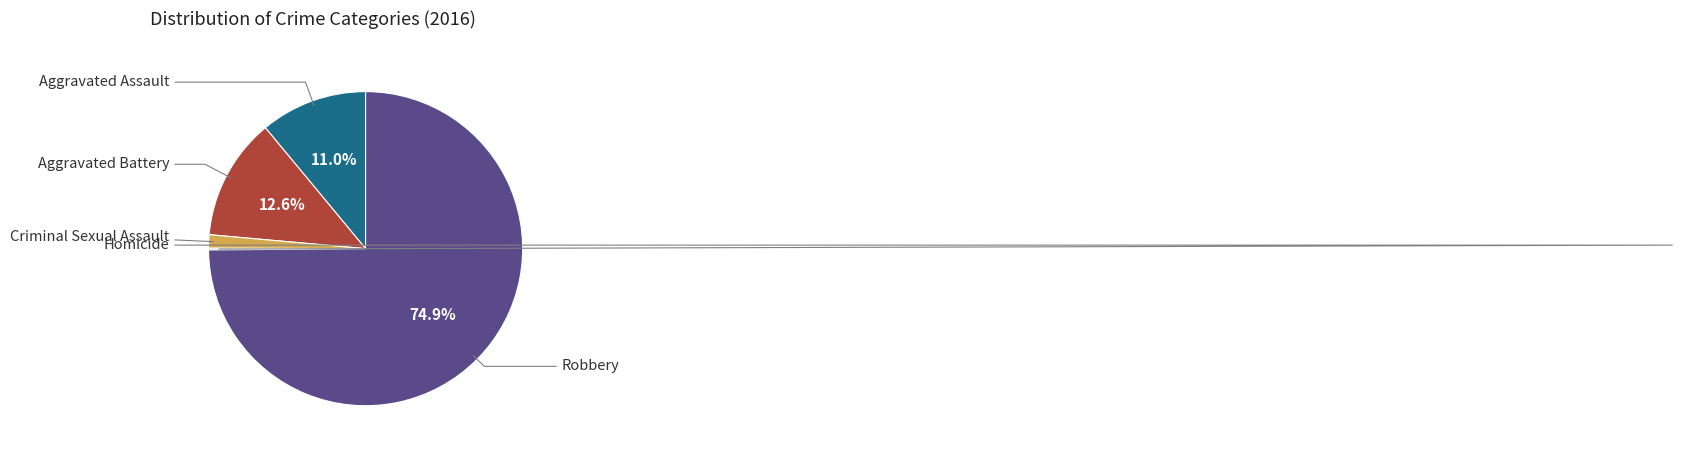

Is there any slice that represents more than half of the pie?

Yes